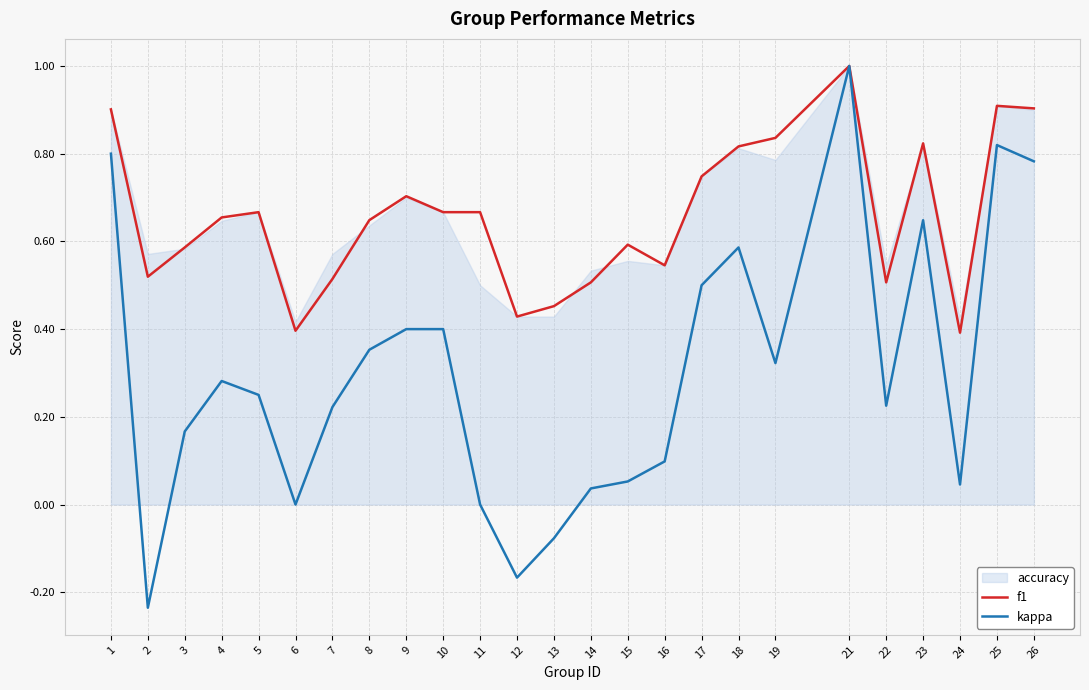

What is the minimum value for kappa?

-0.2